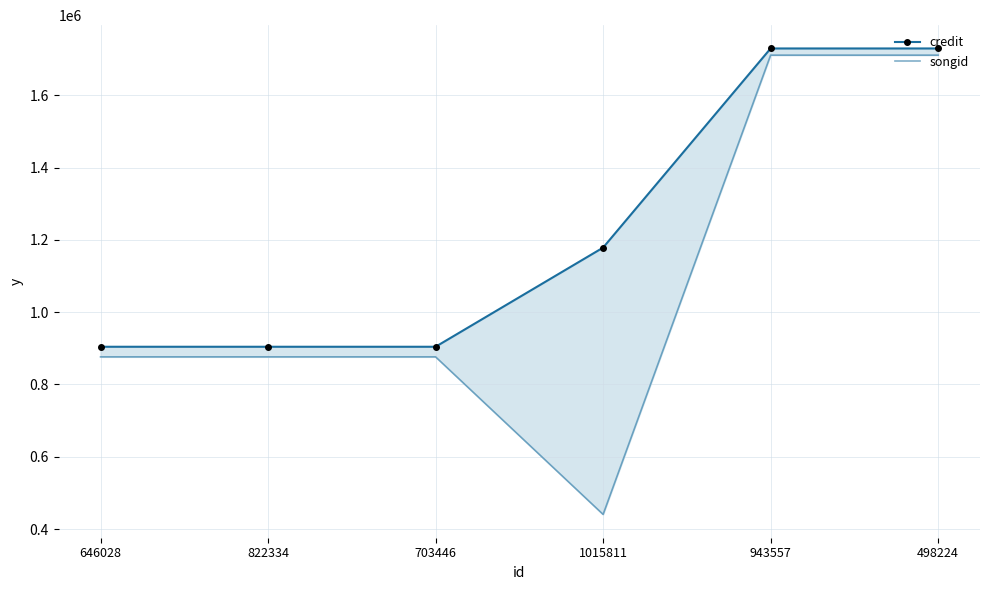

What is the sum of all credit values?

7349726